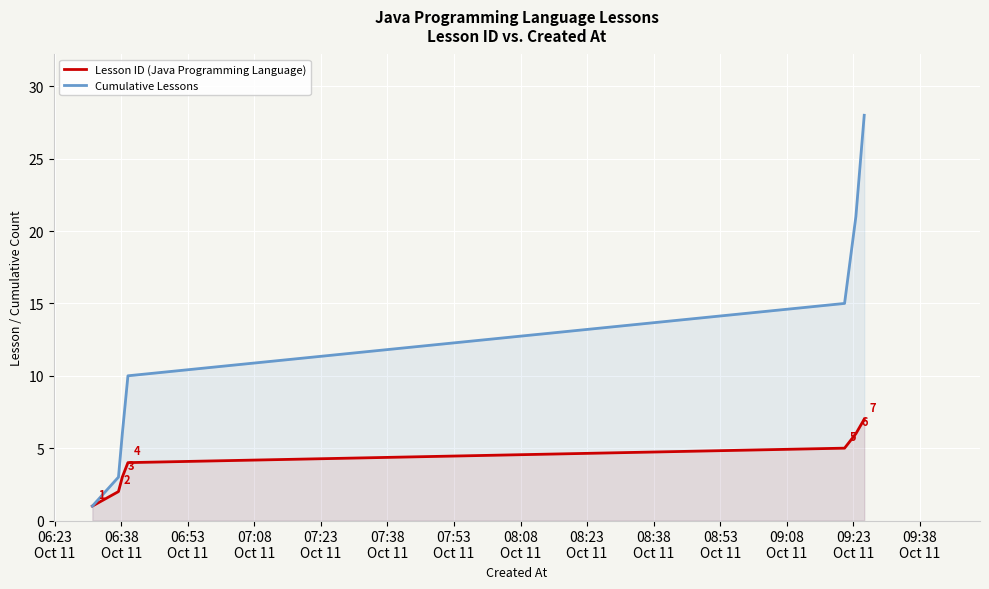

How many data points in Cumulative Lessons are above 10?

3